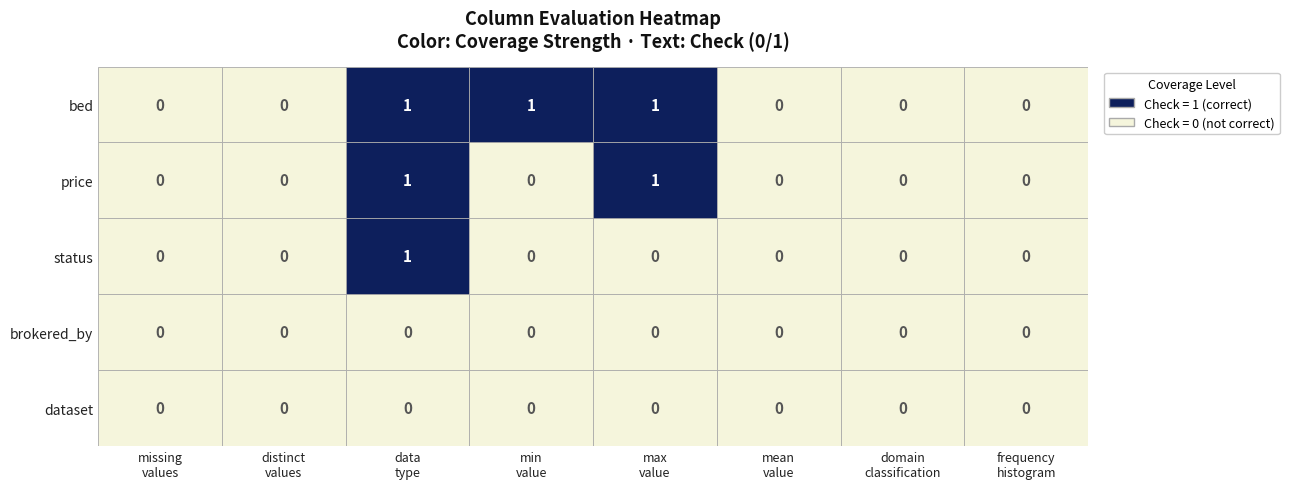

What is the total value across all series at 5?

1